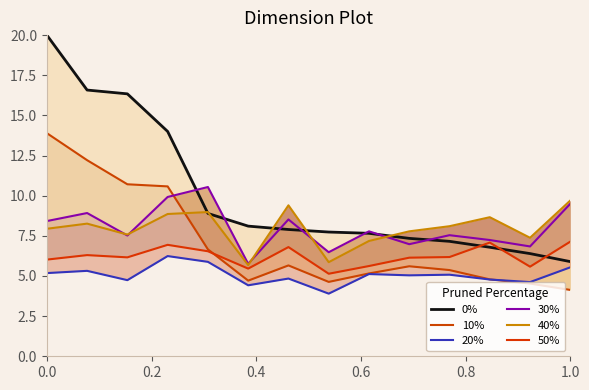

How many intersections are there between 40% and 0%?

5